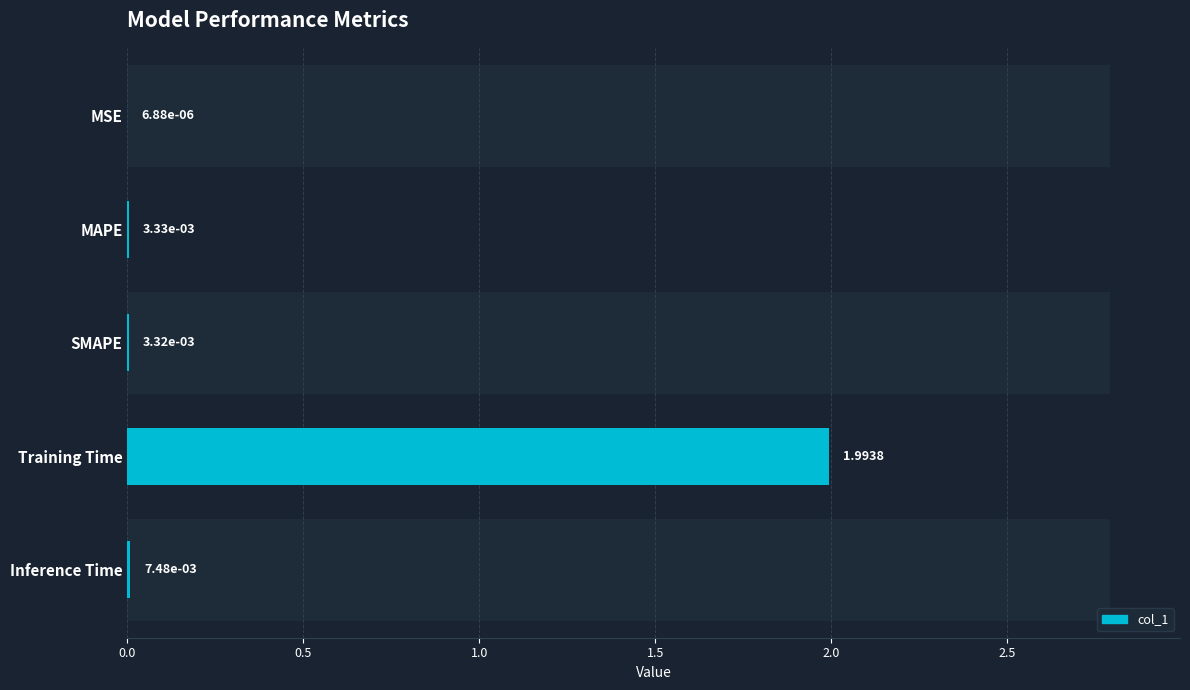

How many series are shown in this chart?

1